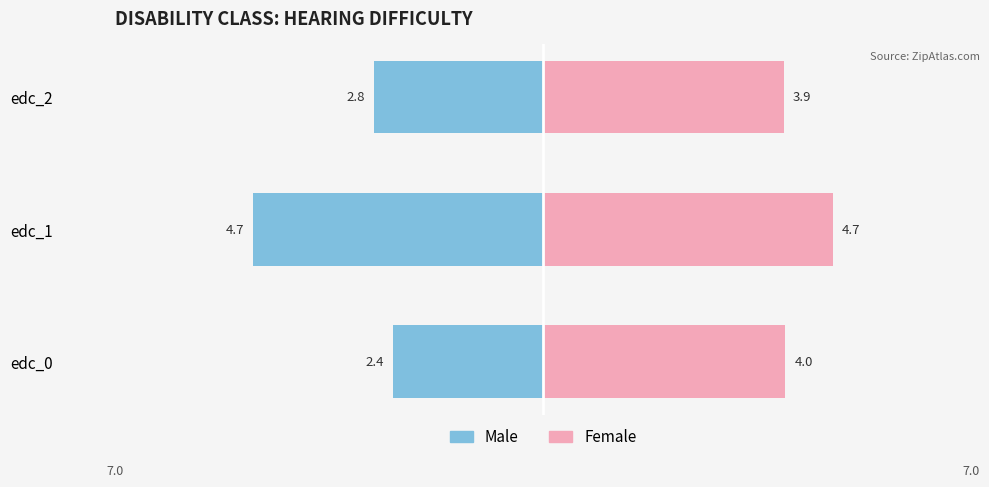

How many Male values are between -4 and -2?

2